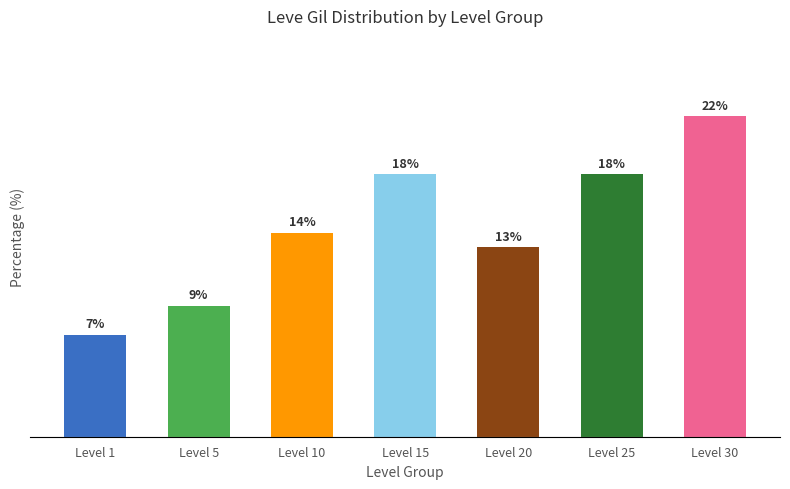

Which label corresponds to the largest value in the chart?

Level 30